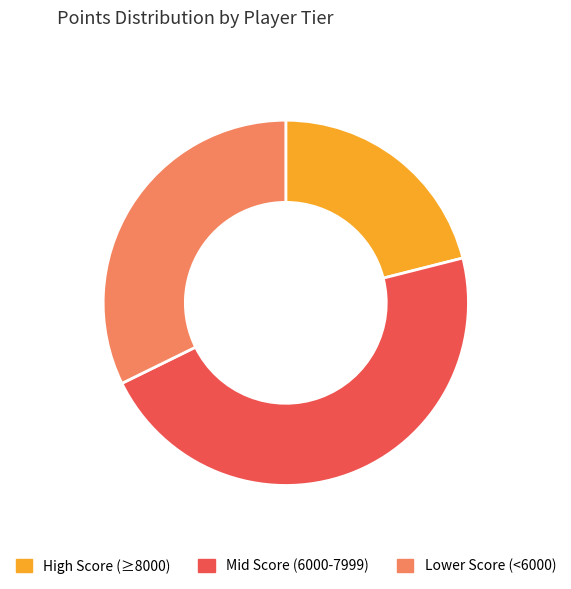

Which slice is the largest?

Mid Score (6000-7999)